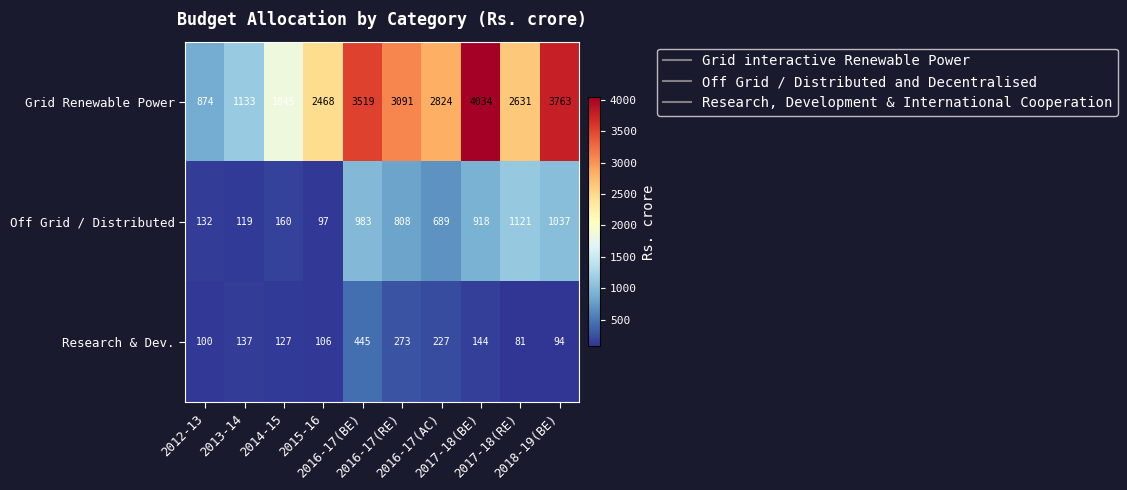

Rank the series by their maximum value, from lowest to highest.

Research & Dev., Off Grid / Distributed, Grid Renewable Power